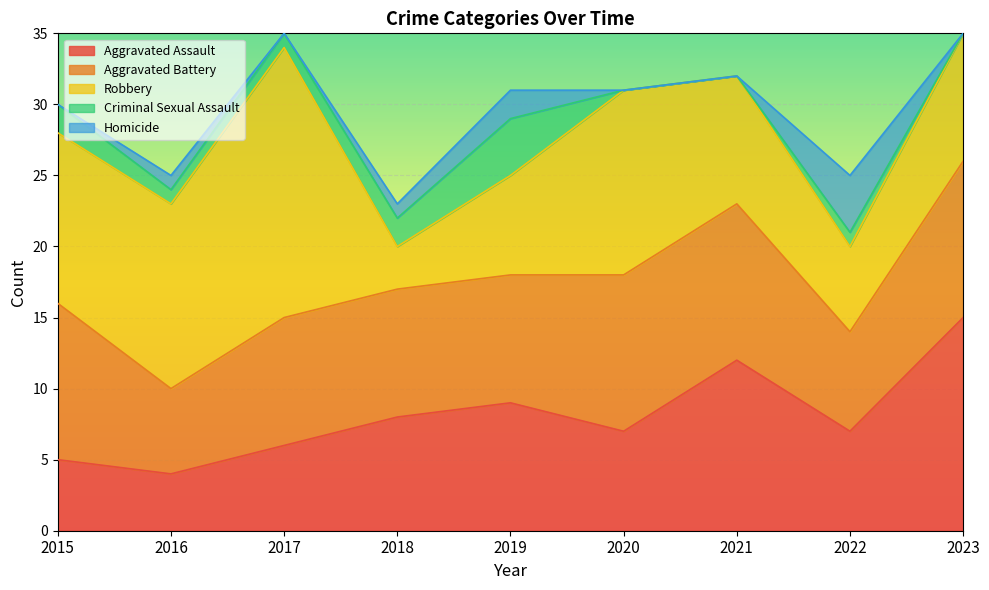

Is it true that Aggravated Assault equals 15 at 2023?

True